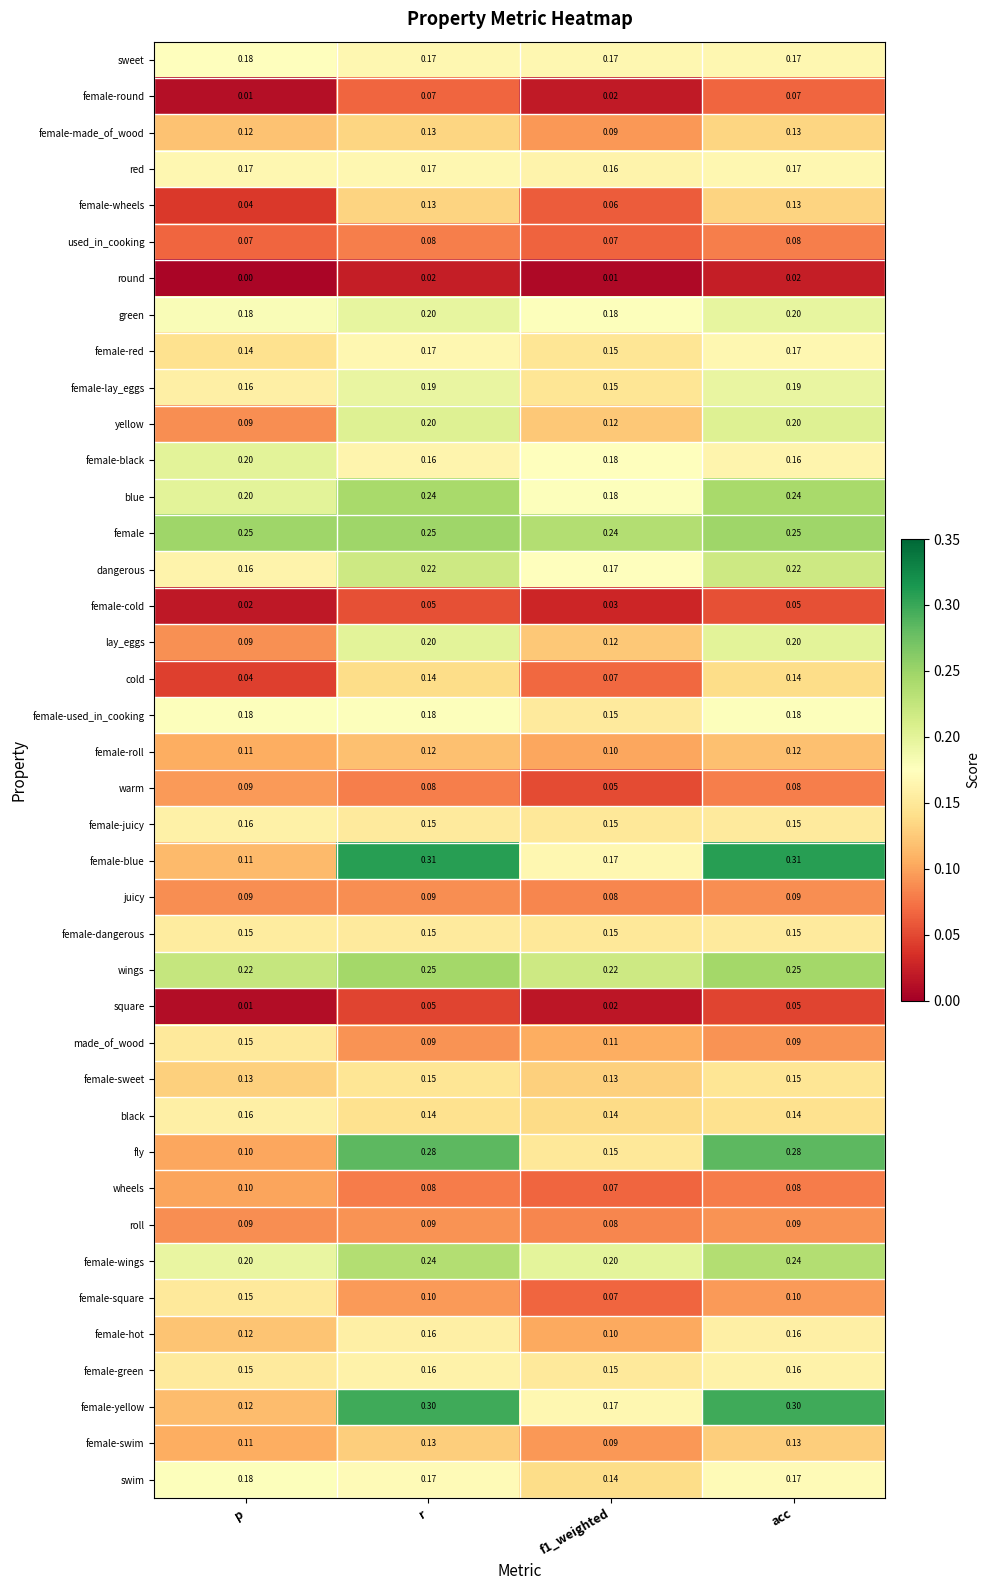

Where is cold nearest to the value 0?

p